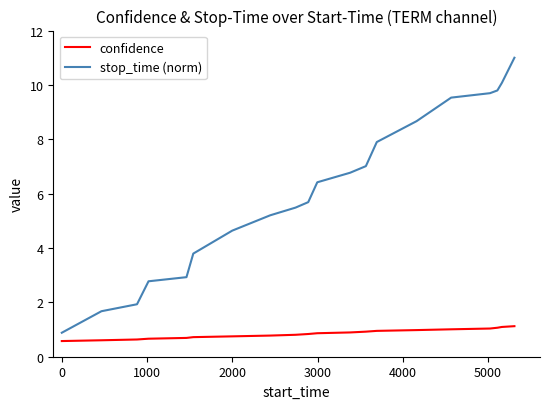

How many lines are shown in the chart?

2